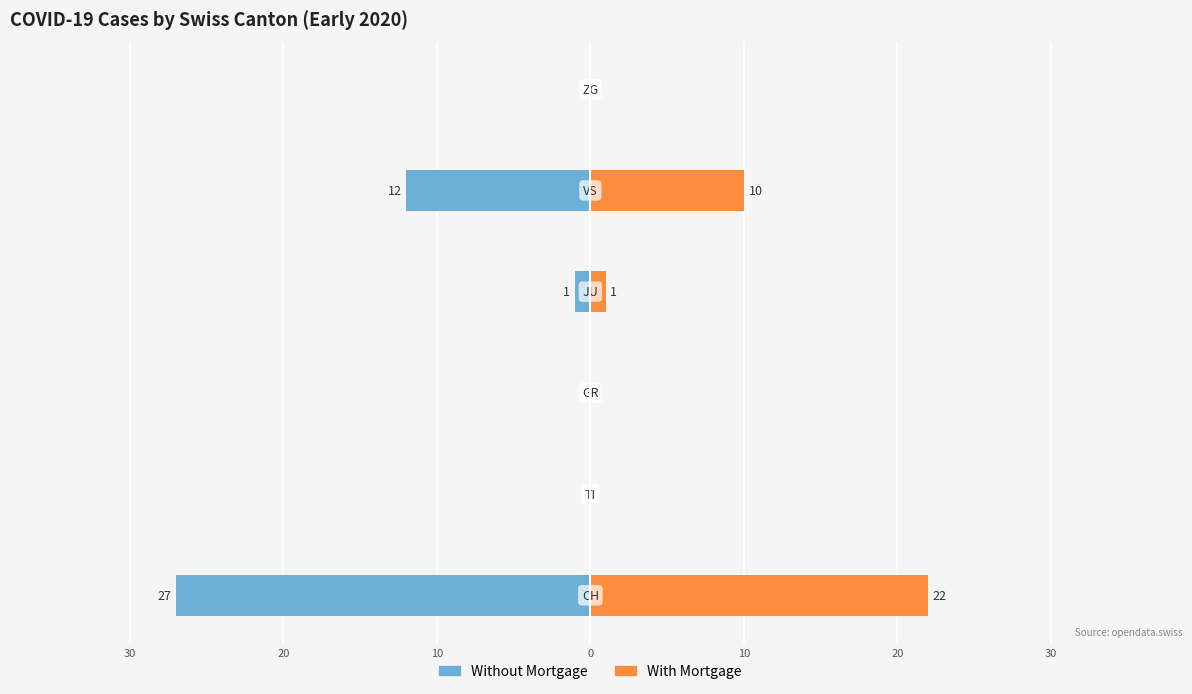

What is the minimum value shown in the chart?

-27